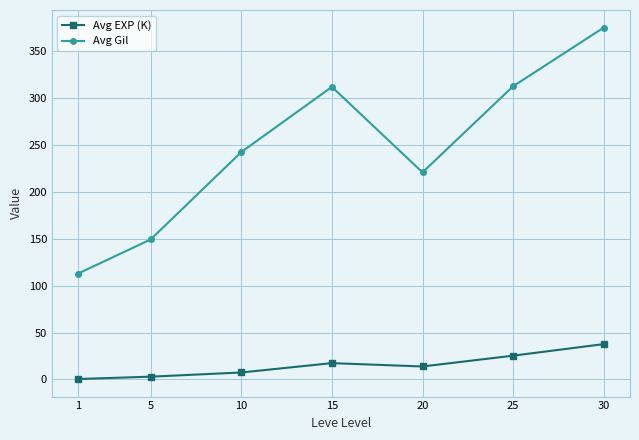

What is the difference between the second highest and minimum values in the Avg Gil series?

199.7